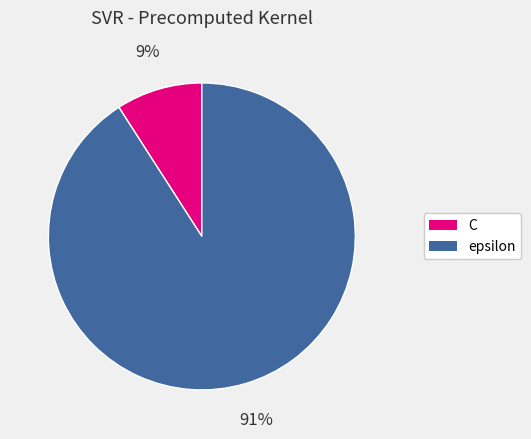

Which slice is the largest?

epsilon